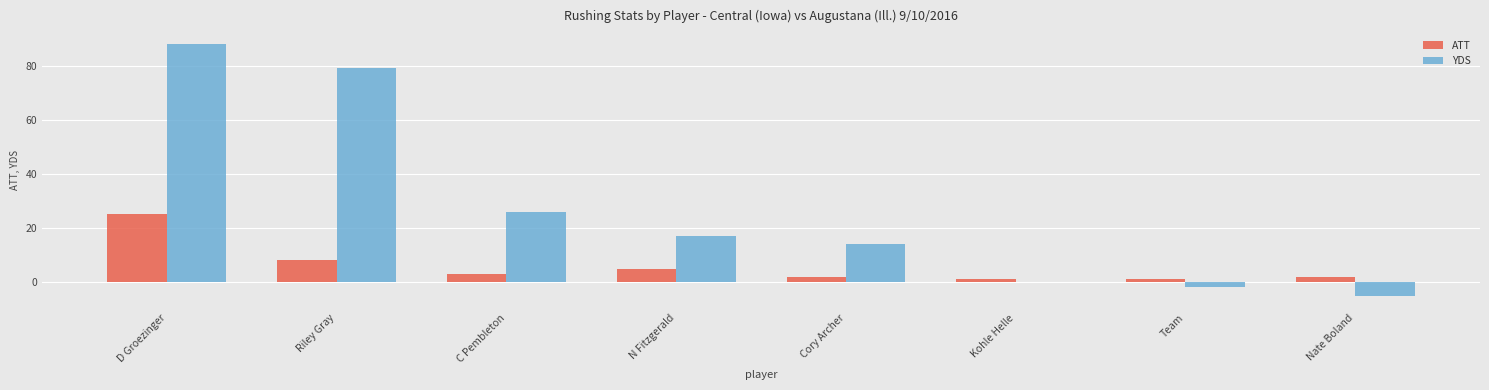

Read the YDS value at Riley Gray.

79